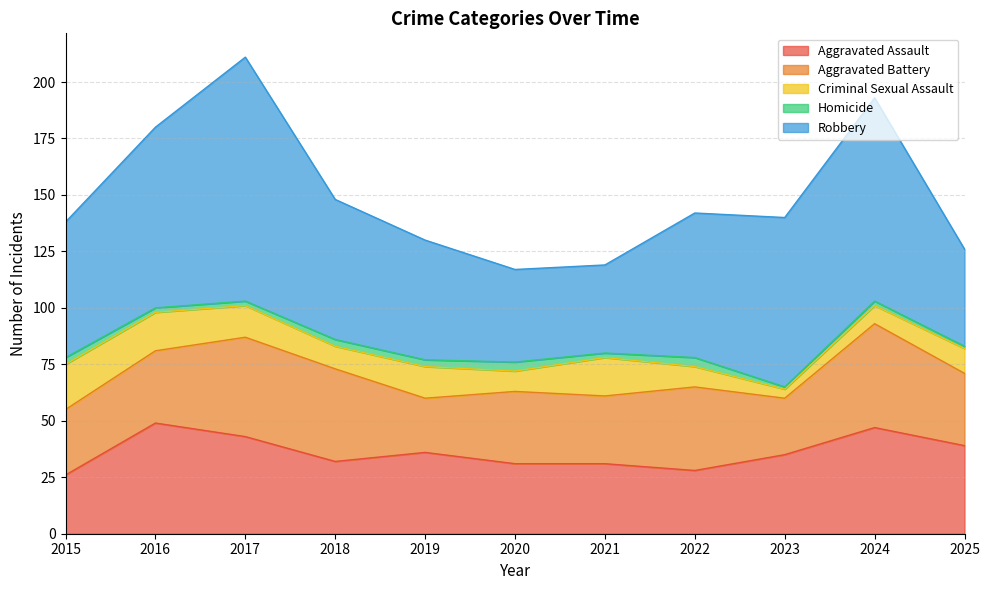

At how many categories does at least one series exceed 56?

7